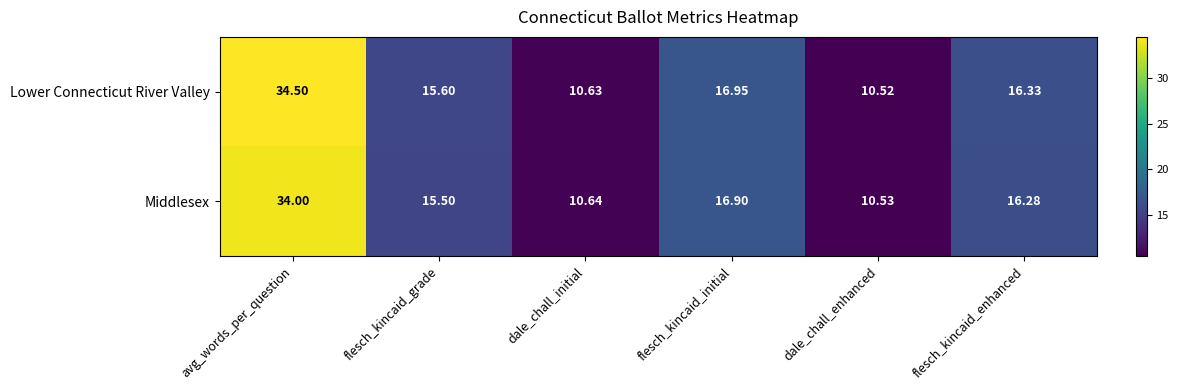

Rank the series at flesch_kincaid_initial from lowest to highest value.

Middlesex, Lower Connecticut River Valley